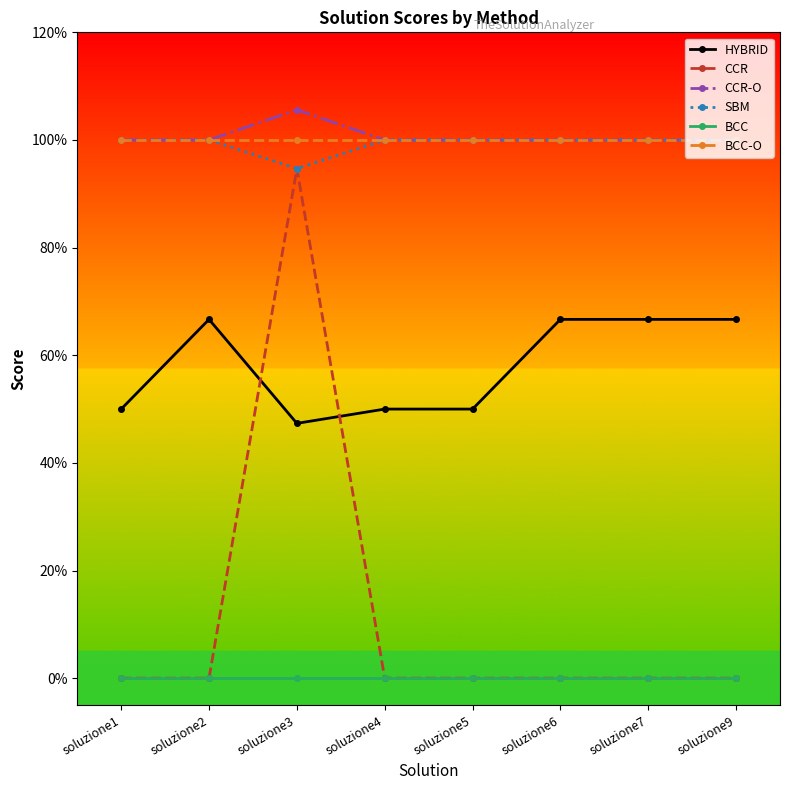

Does the chart have visible grid lines?

No